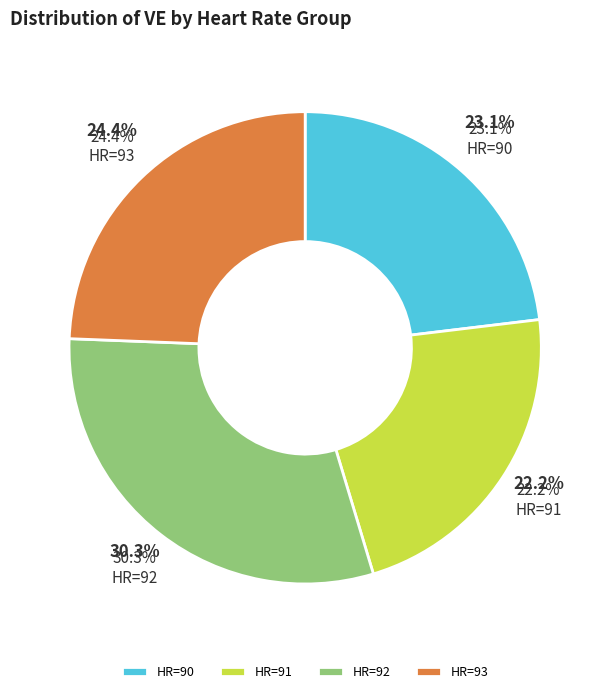

True or false: 7 accounts for 1% of the total.

False